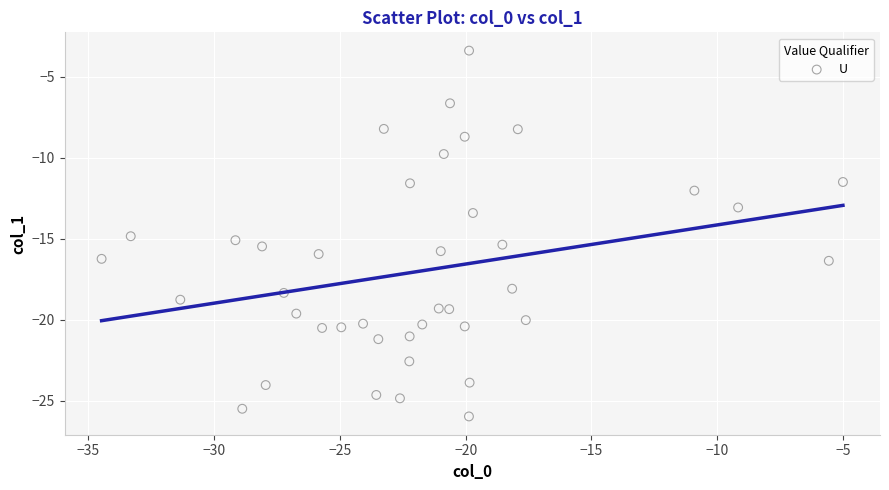

What Y value in the scatter plot is closest to -14?

-13.4